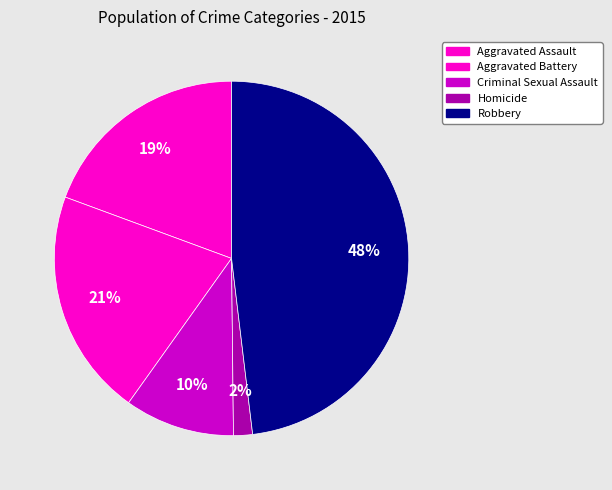

Count the number of slices in the pie.

5